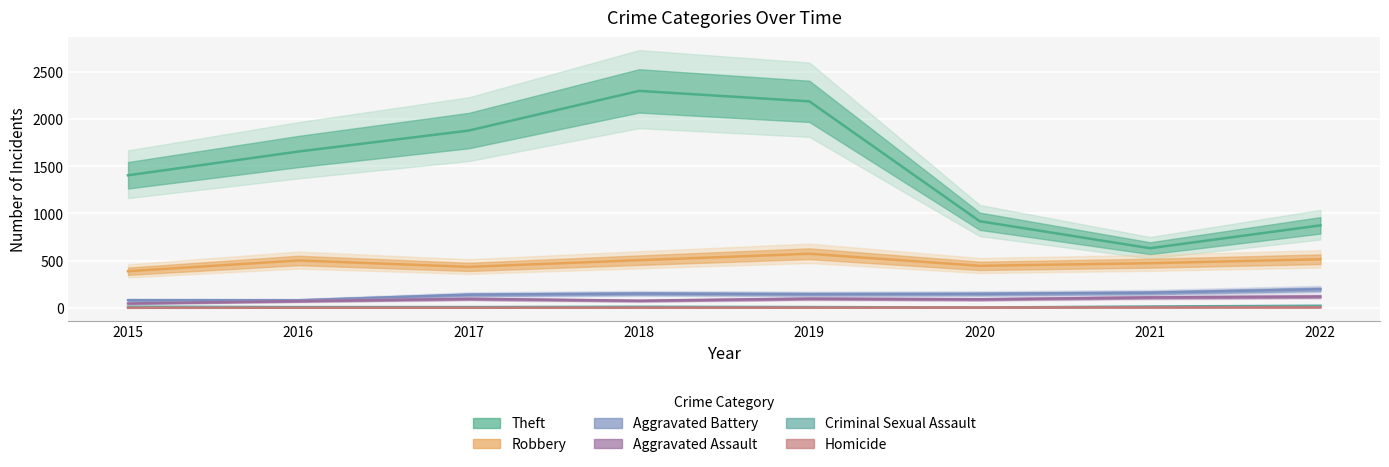

What is the value of the Homicide point at the 3rd from the left?

1